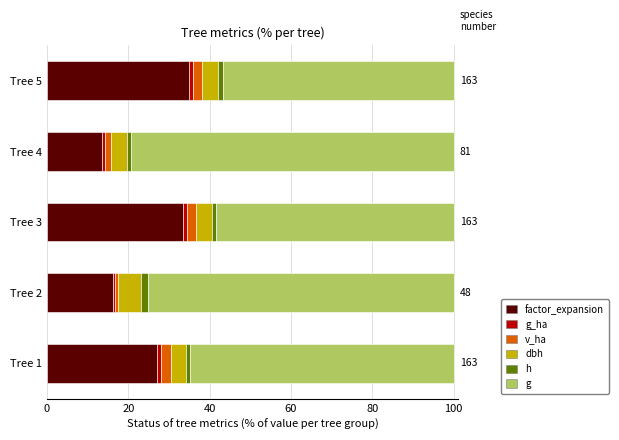

What are all the series names shown in the legend?

factor_expansion, g_ha, v_ha, dbh, h, g